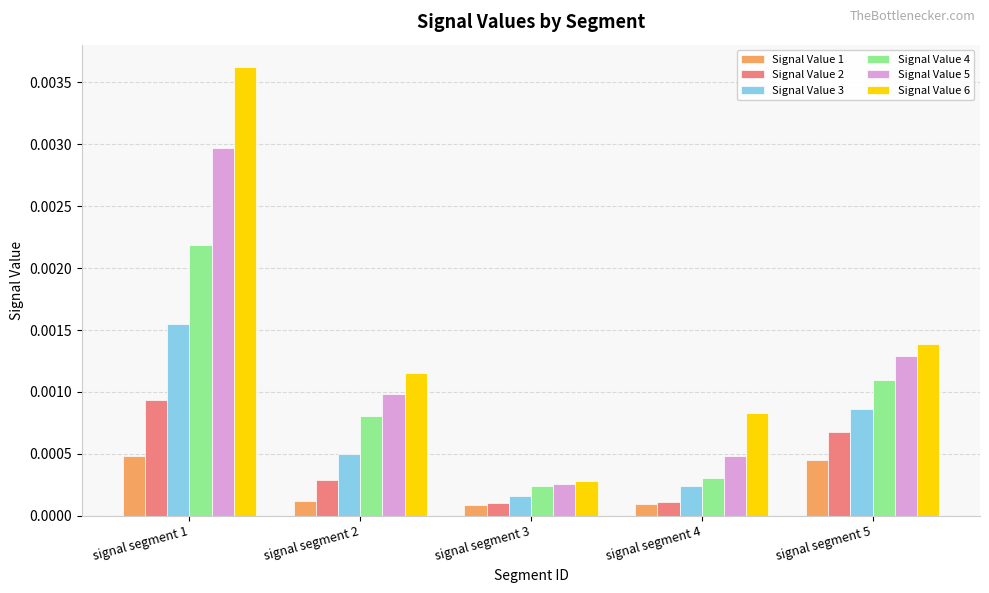

How many Signal Value 3 values are between 0 and 1?

5